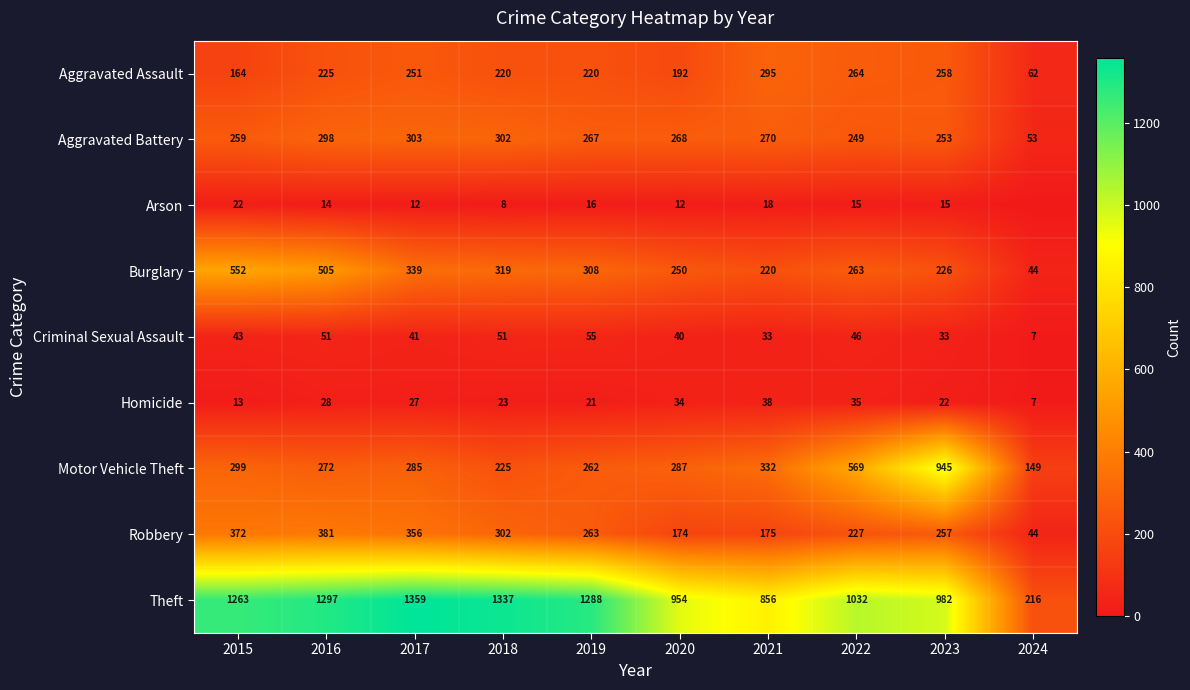

What is the difference between the second highest and second lowest values in the Aggravated Assault series?

100